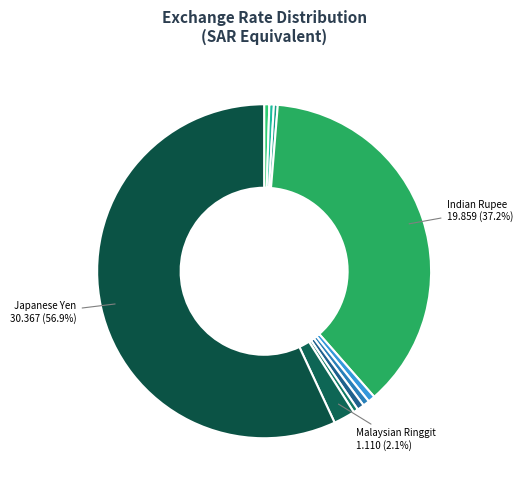

How many slices are in this pie chart?

10